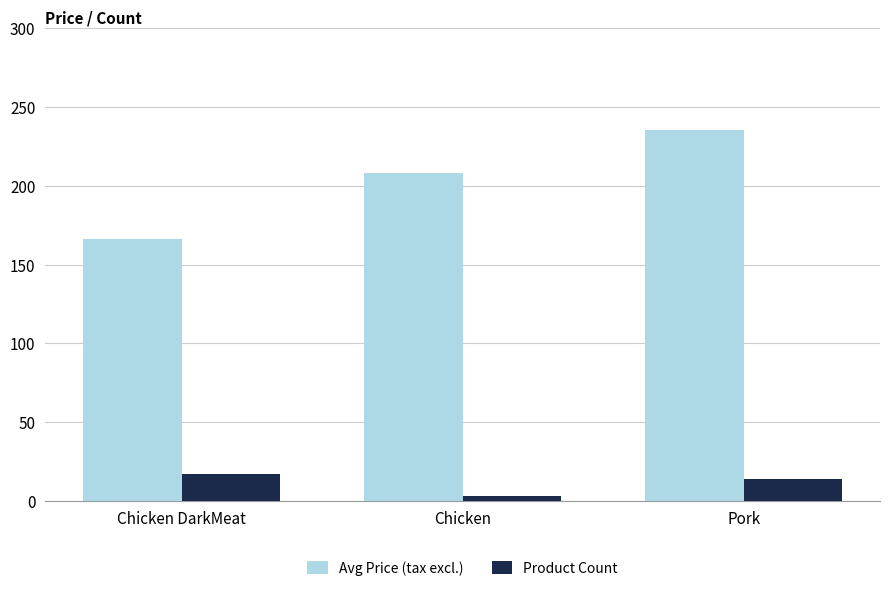

What position from the right is Chicken DarkMeat?

3